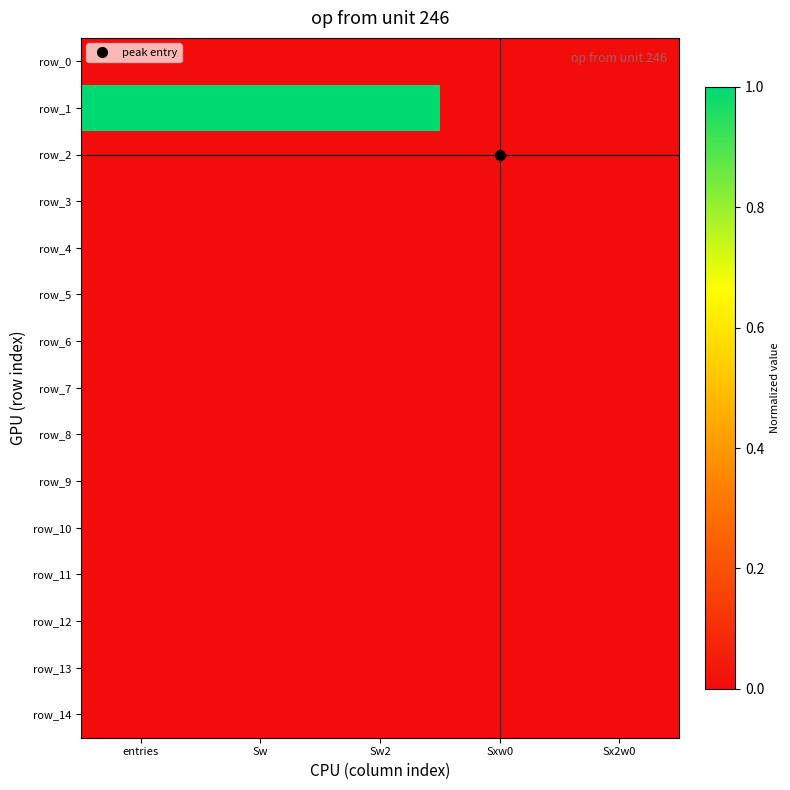

Is it true that row_0 equals 0.0 at Sxw0?

True